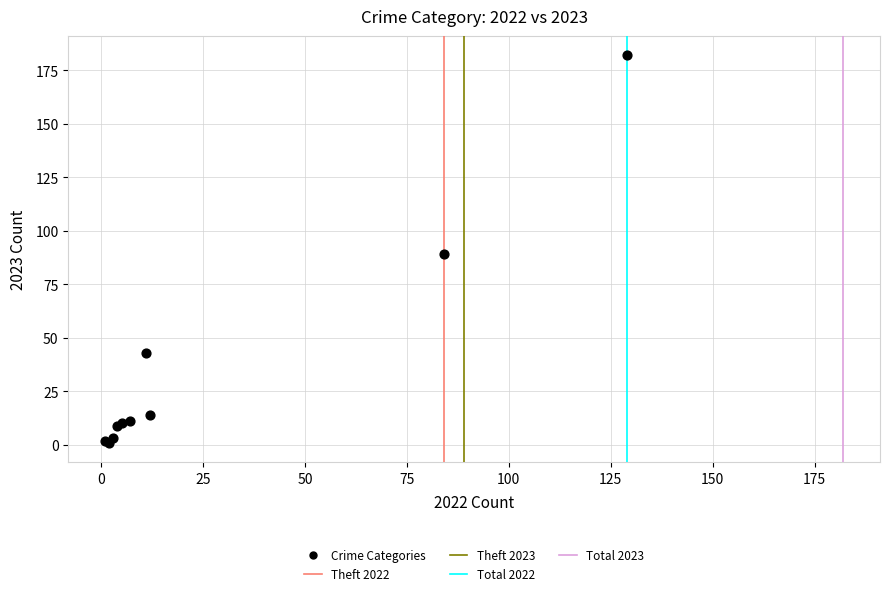

What Y value in the scatter plot is closest to 91?

89